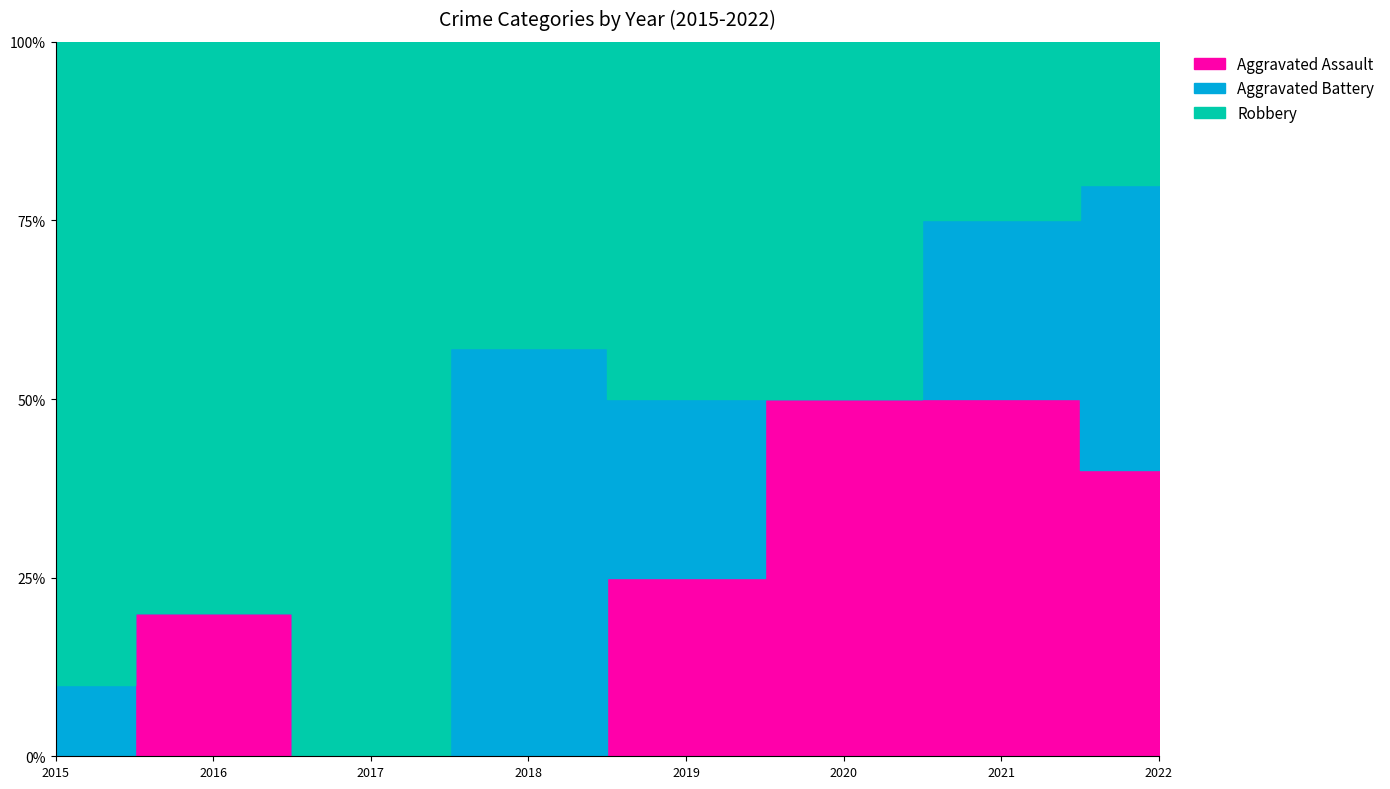

Which has a higher value, 2015 or 2021?

2021